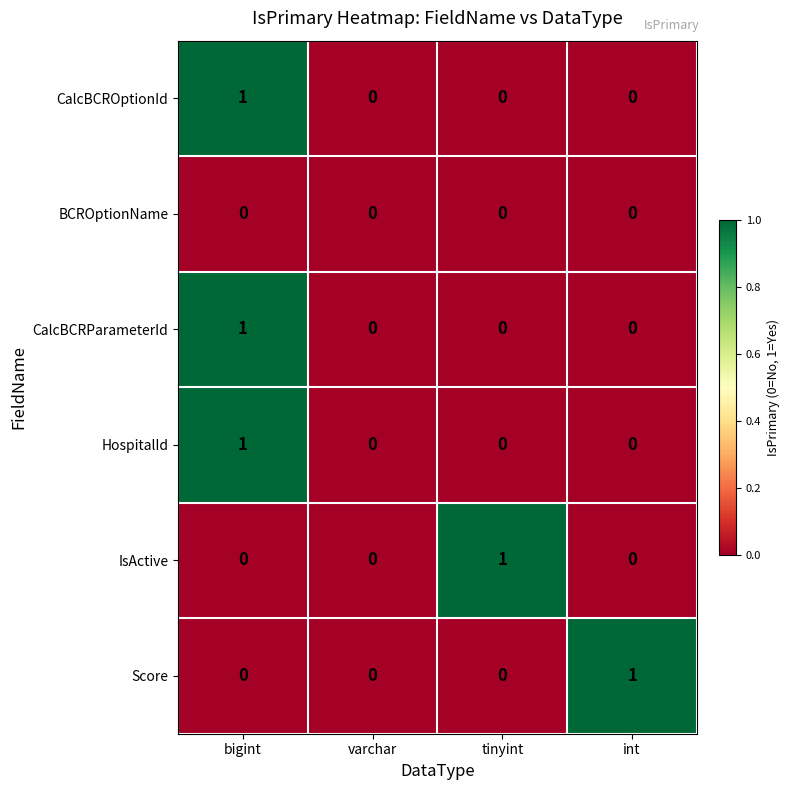

Is it true that Score equals 1 at int?

True